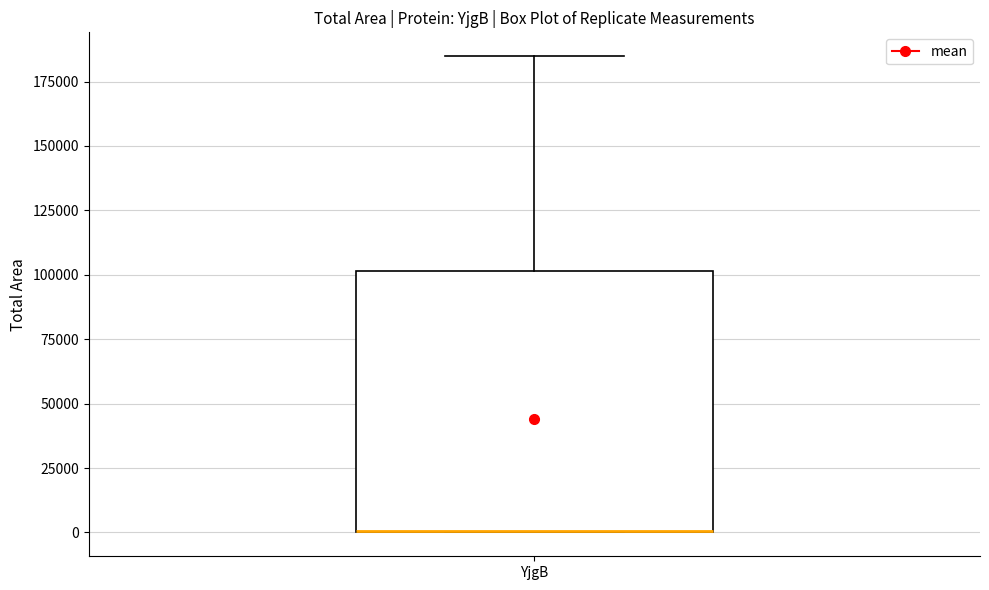

Read this box plot against the y-axis: the position of the median line, the range covered by the box, and the ends of both whiskers. The values are not printed on the chart, so give them approximately, as read against the axis.

median 0 (drawn on the box's lower edge), box 0 to 100000, whiskers 0 to 185000